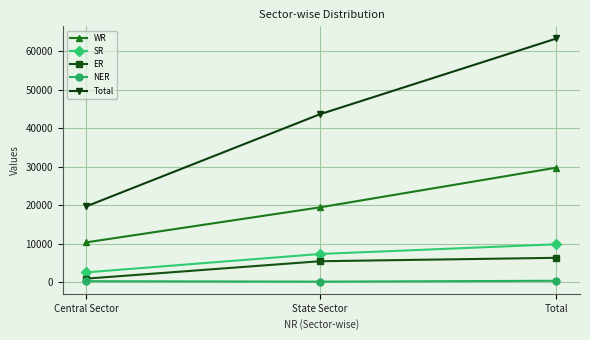

What is the difference between the maximum and second lowest values in the Total series?

19691